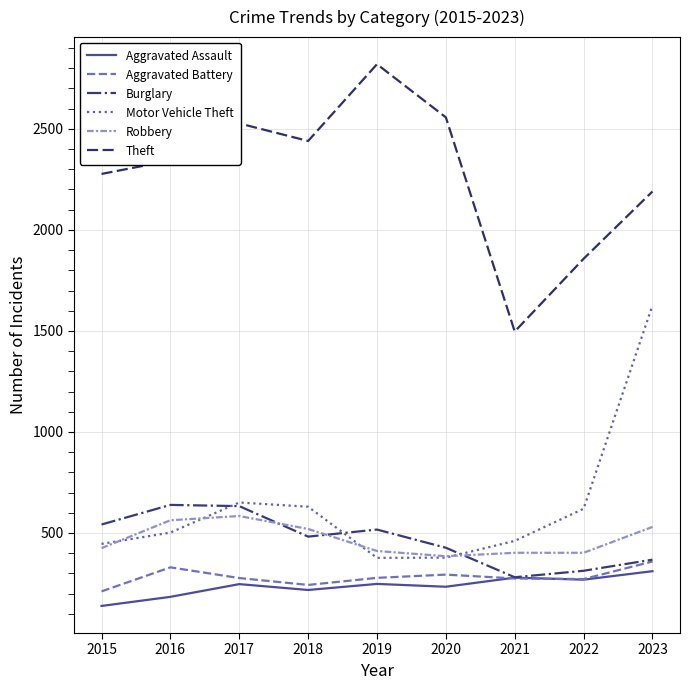

The Theft series shows 3848 at 2018. True or false?

False